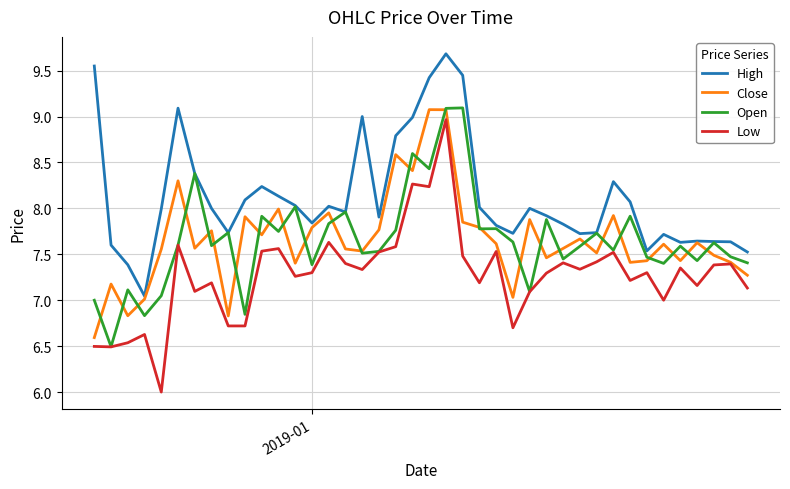

How many lines are shown in the chart?

4